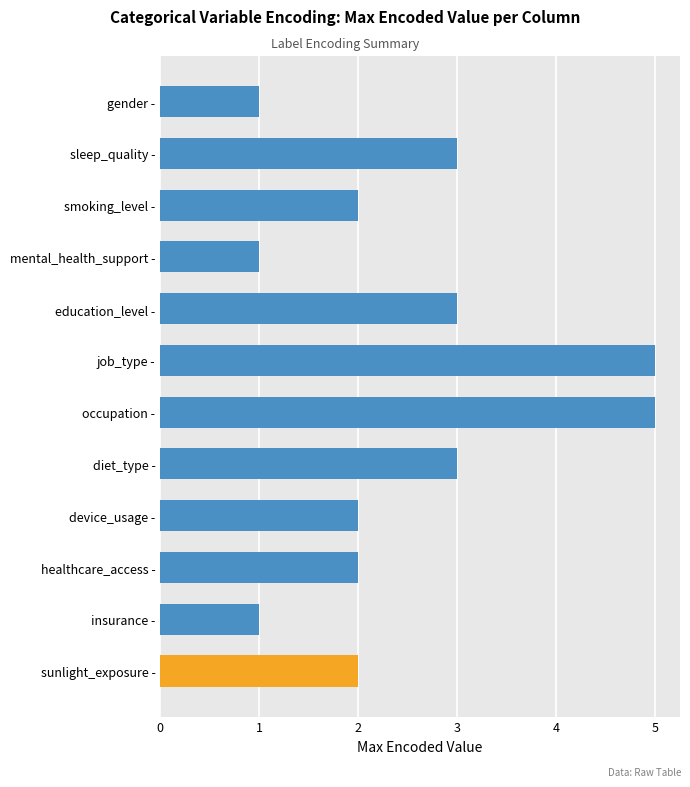

Is it true that the value at healthcare_access - is 4?

False